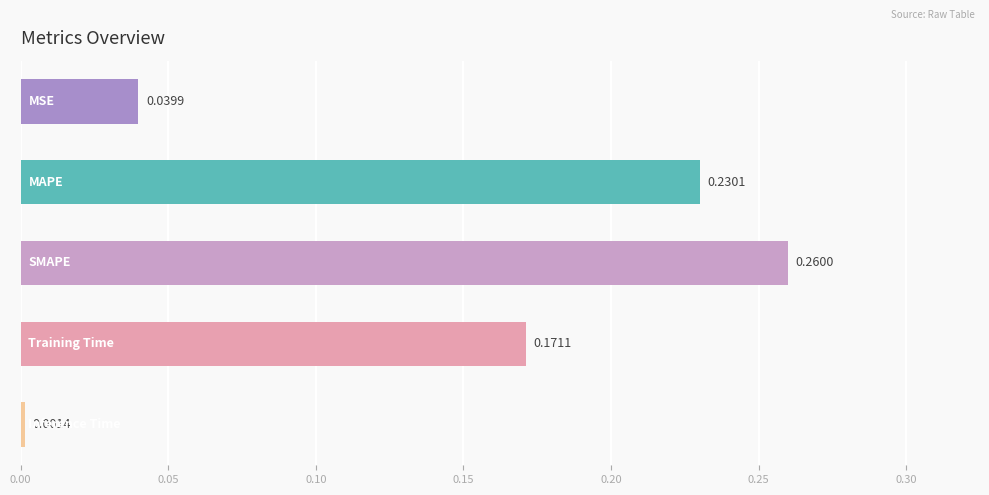

What is the sum of all values?

0.7